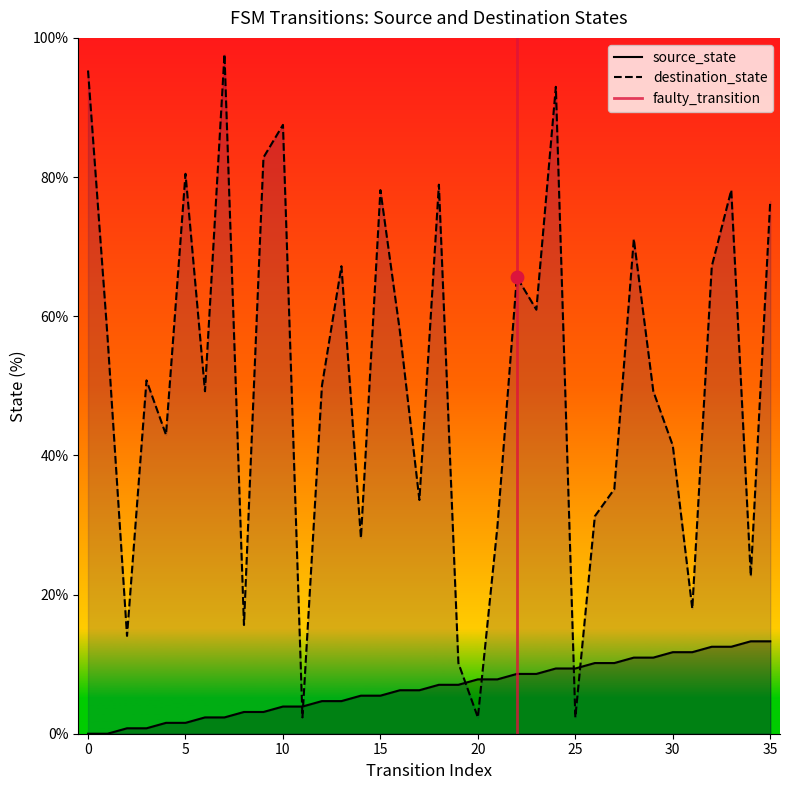

What is the total value across all series at 16?

64.1